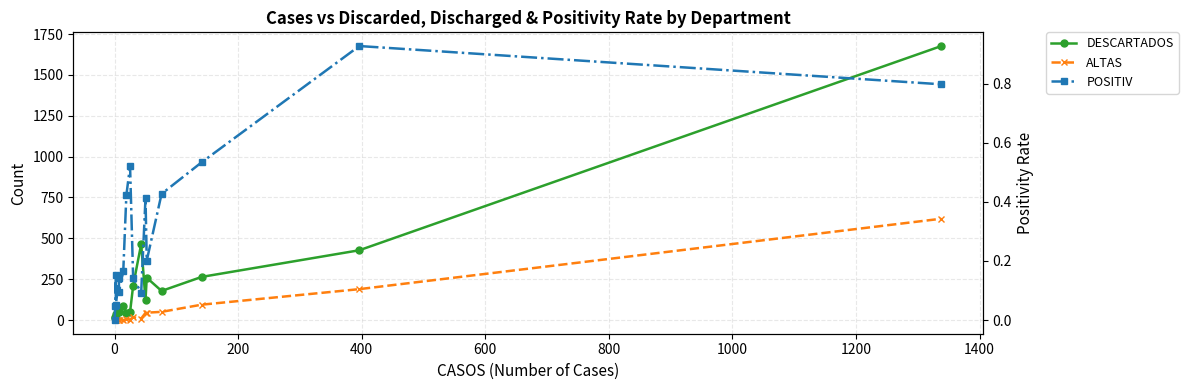

What is the highest value of the ALTAS series?

620.0